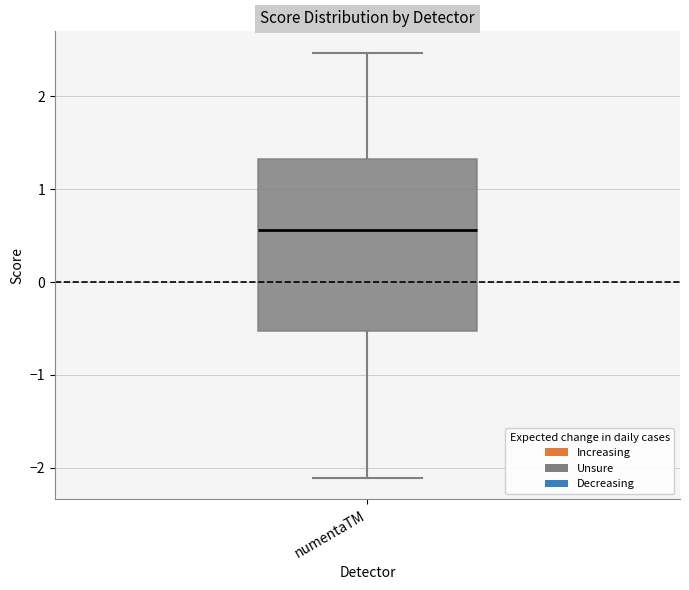

Where is the upper edge of the box for numentaTM on the y-axis? The values are not printed on the chart, so give them approximately, as read against the axis.

1.3